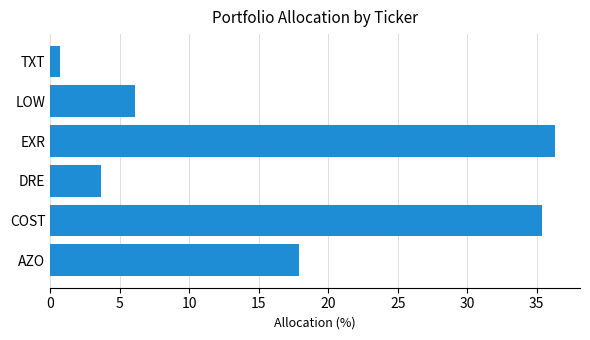

What is the ratio of the value at LOW to the value at AZO?

0.3